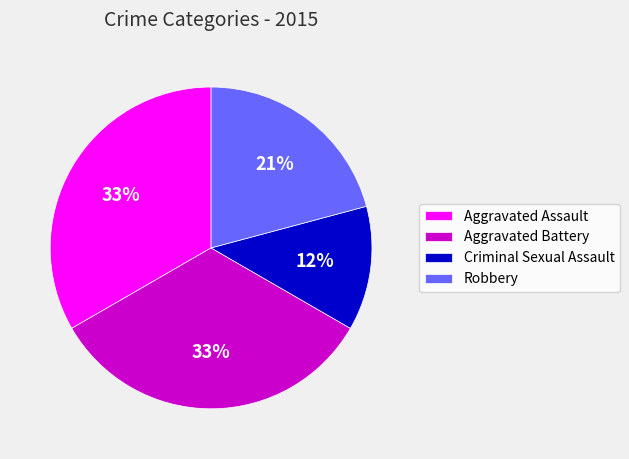

Which category has the smallest portion of the pie?

Criminal Sexual Assault